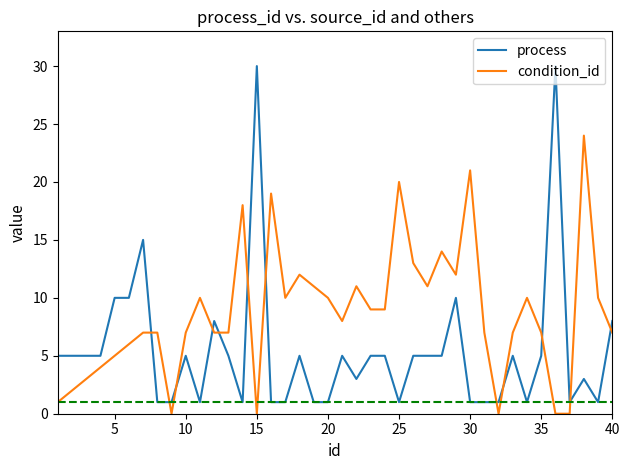

What is the highest value of the condition_id series?

24